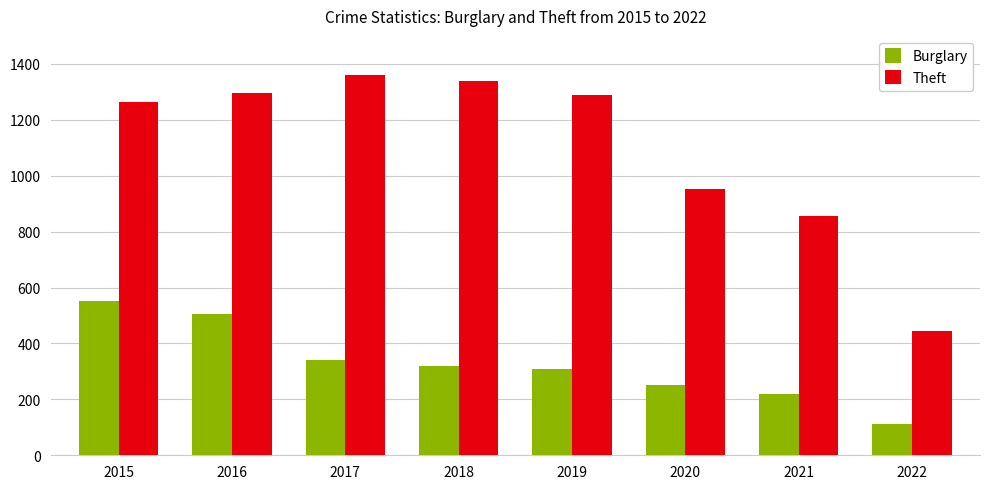

How many groups of bars are there?

8